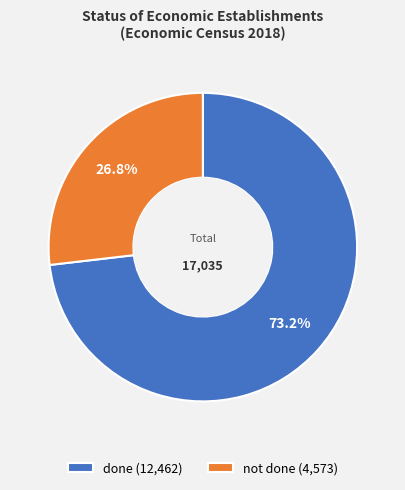

To the nearest percent, what percentage of the pie is not done?

27%